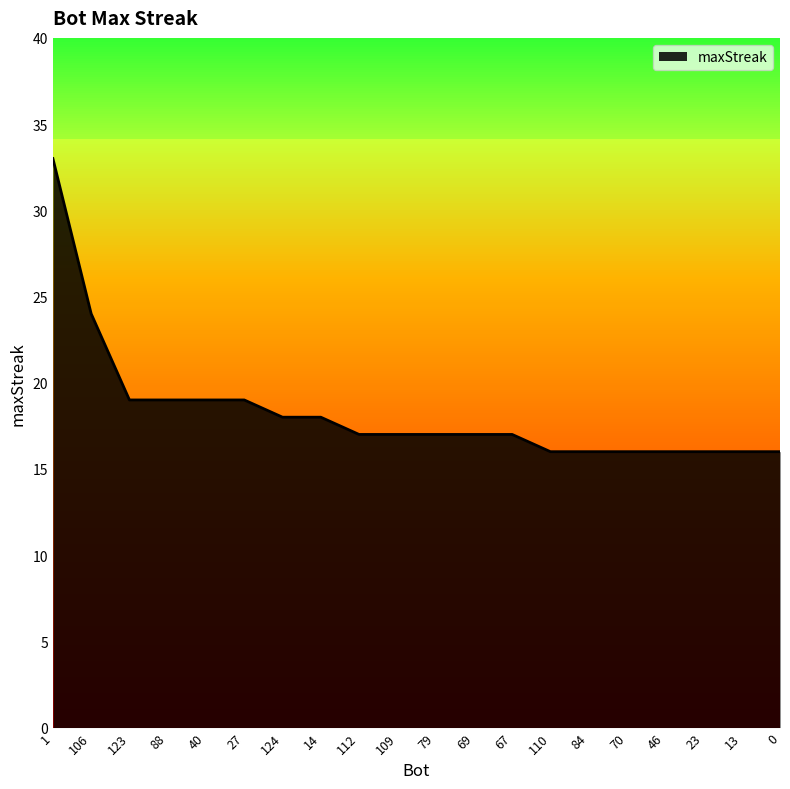

What is the difference between the maximum and minimum values?

17